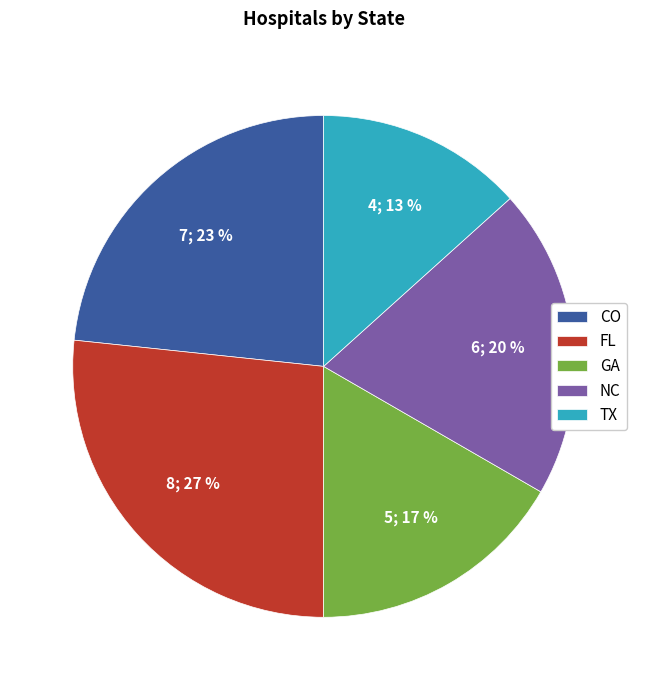

What is the smallest slice in the pie chart?

TX